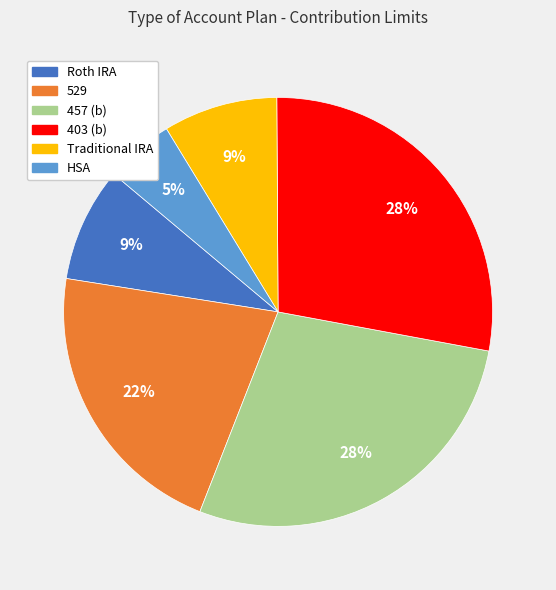

Count the number of slices in the pie.

6